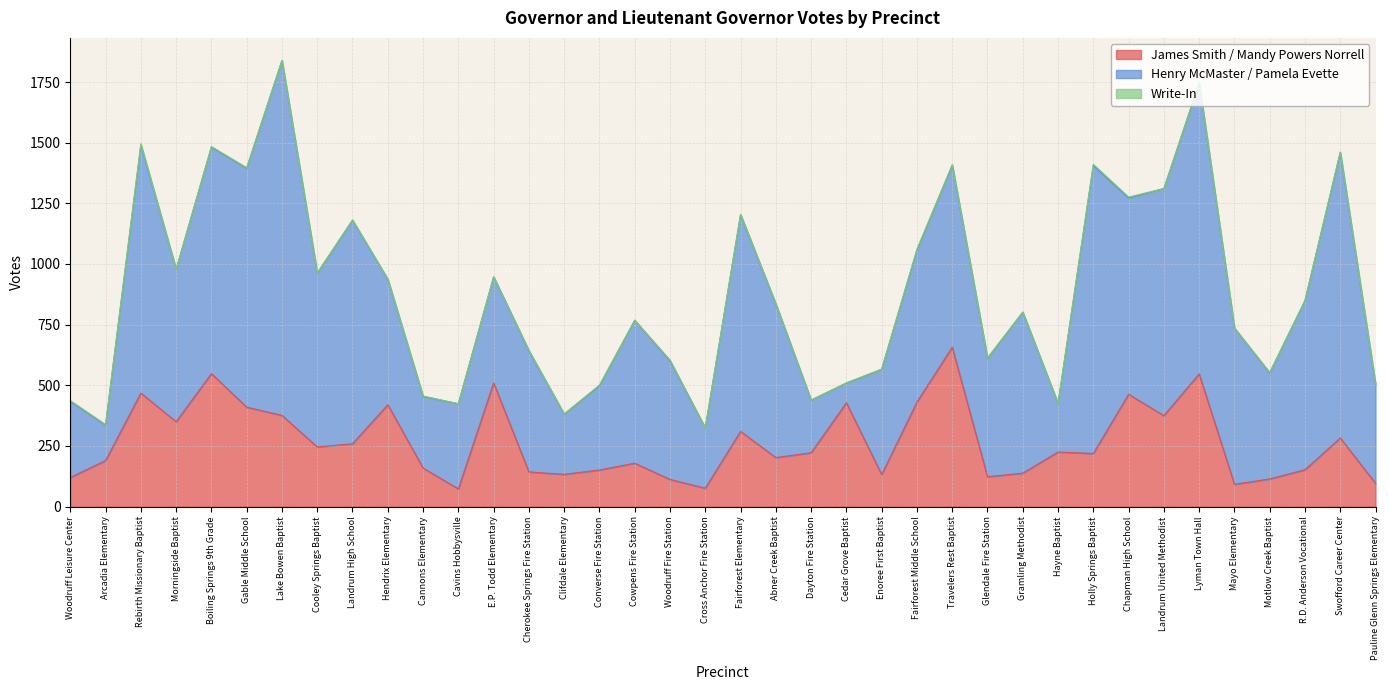

Rank the series by their maximum value, from lowest to highest.

Write-In, James Smith / Mandy Powers Norrell, Henry McMaster / Pamela Evette